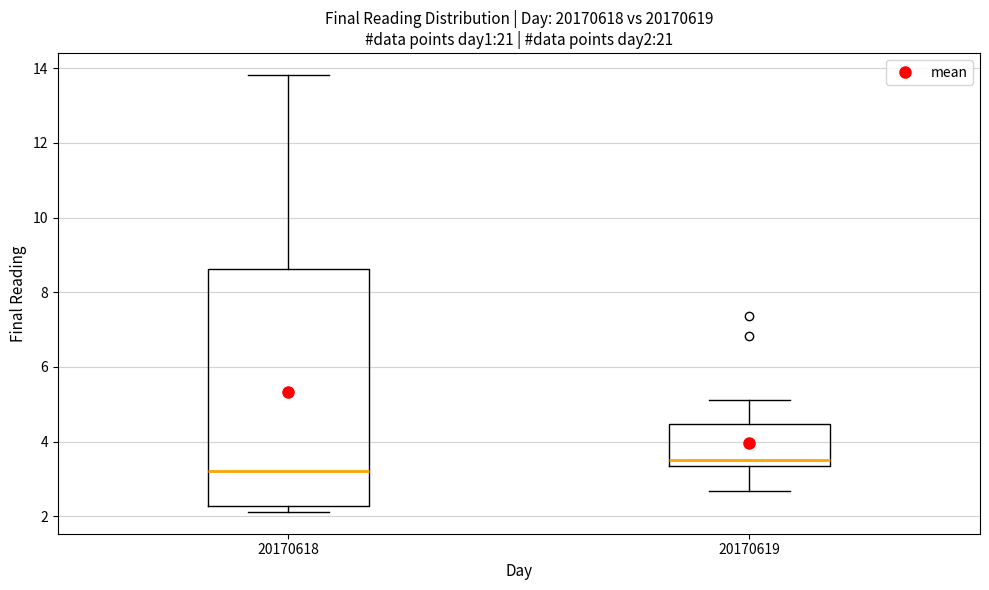

Comparing the boxes themselves (not the whiskers), which one is the tallest?

20170618